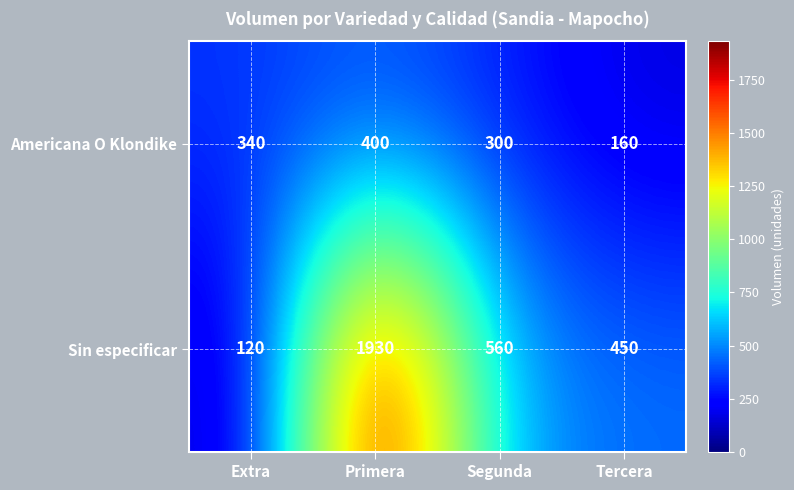

Reading right to left, what are all the values shown in this chart?

Americana O Klondike: Tercera=160	Segunda=300	Primera=400	Extra=340
Sin especificar: Tercera=450	Segunda=560	Primera=1930	Extra=120